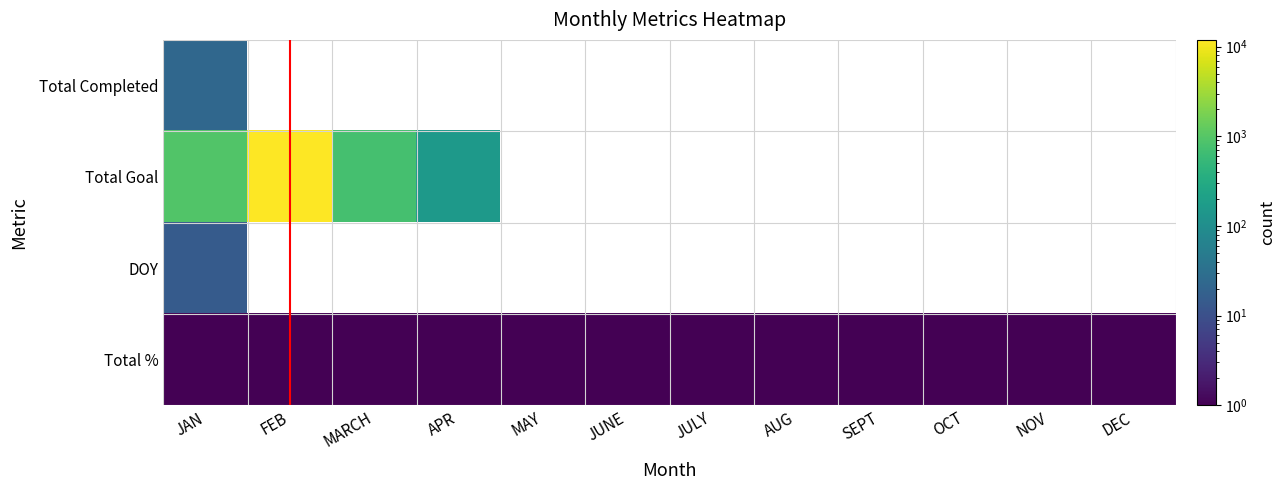

What is the sum of all Total % values?

12.0